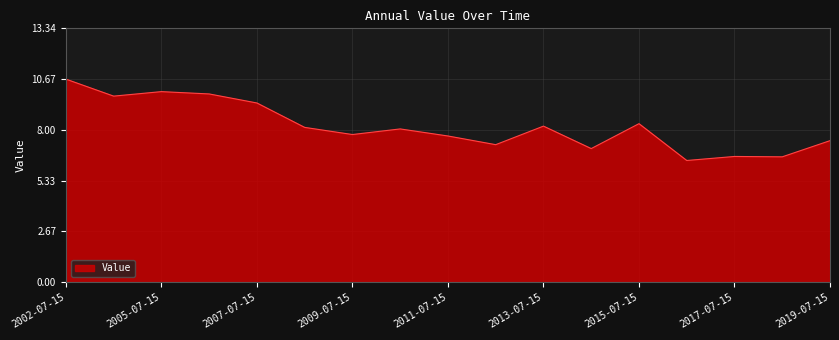

What is the minimum value shown in the chart?

6.4